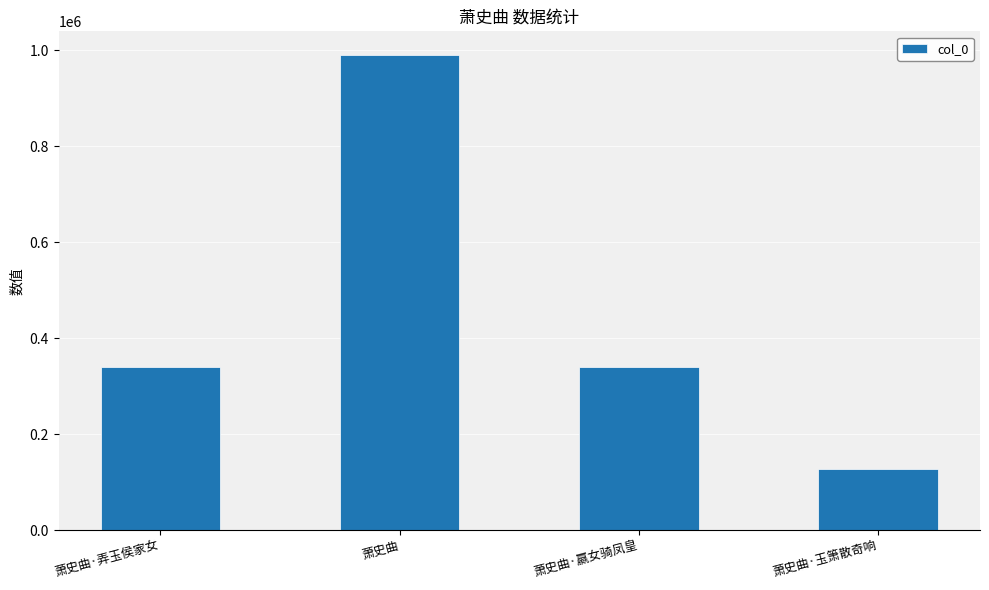

Count the number of categories in the chart.

4